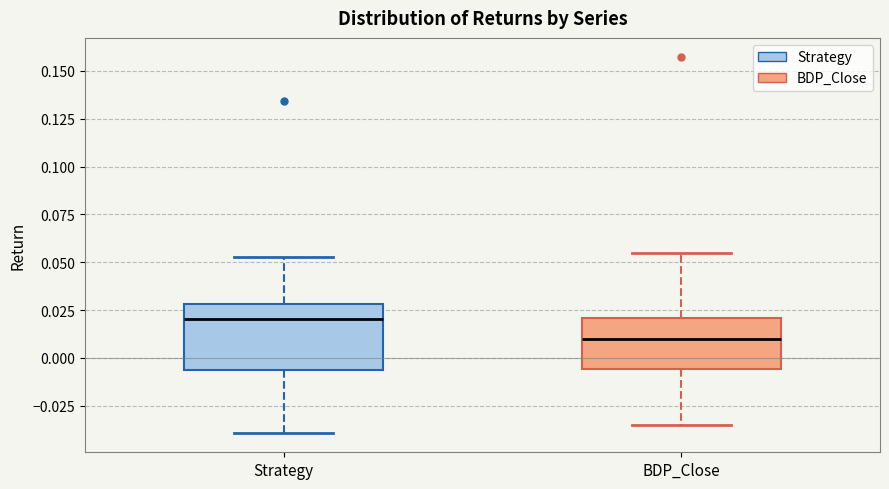

Where is the lower edge of the box for BDP_Close on the y-axis? The values are not printed on the chart, so give them approximately, as read against the axis.

-0.005